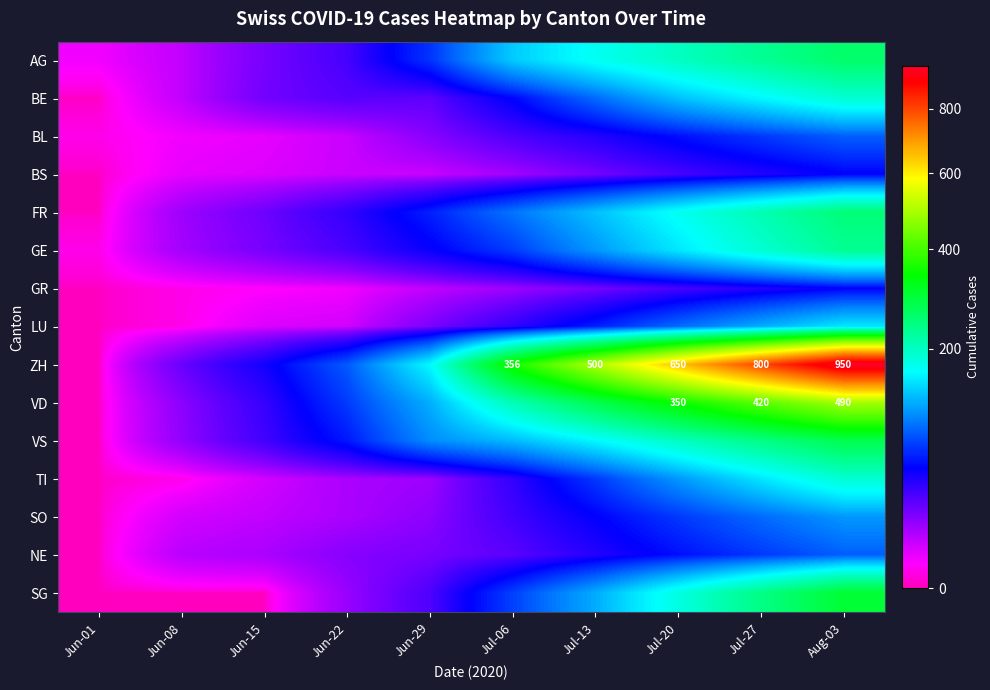

At which category does the chart reach its minimum across all series?

Jun-01